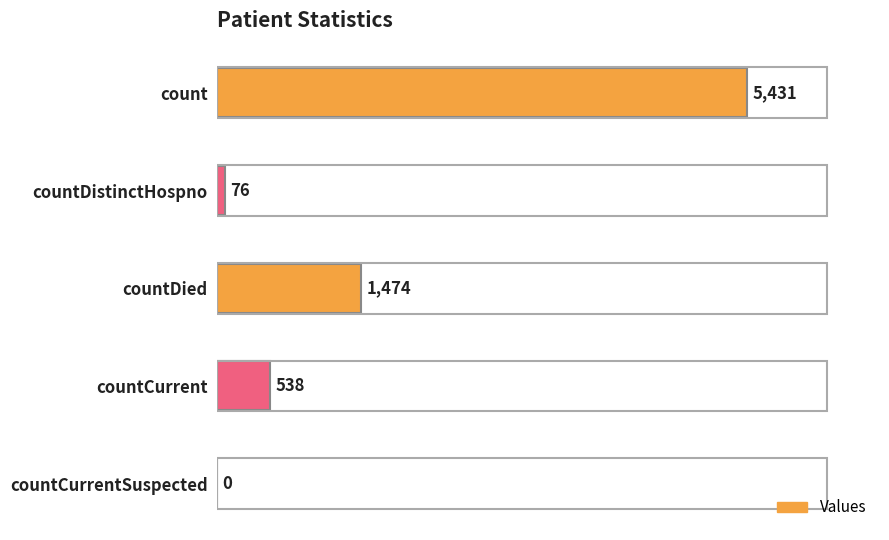

Reading top to bottom, what are all the values shown in this chart?

count=5431	countDistinctHospno=76	countDied=1474	countCurrent=538	countCurrentSuspected=0